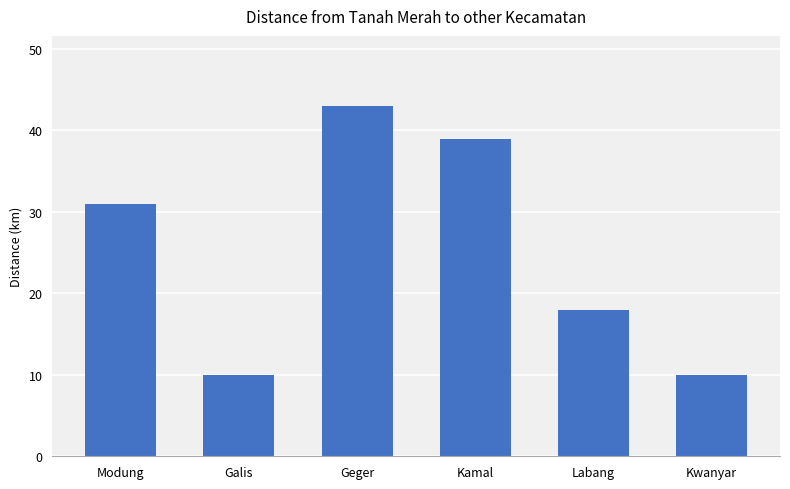

What position from the right is Modung?

6